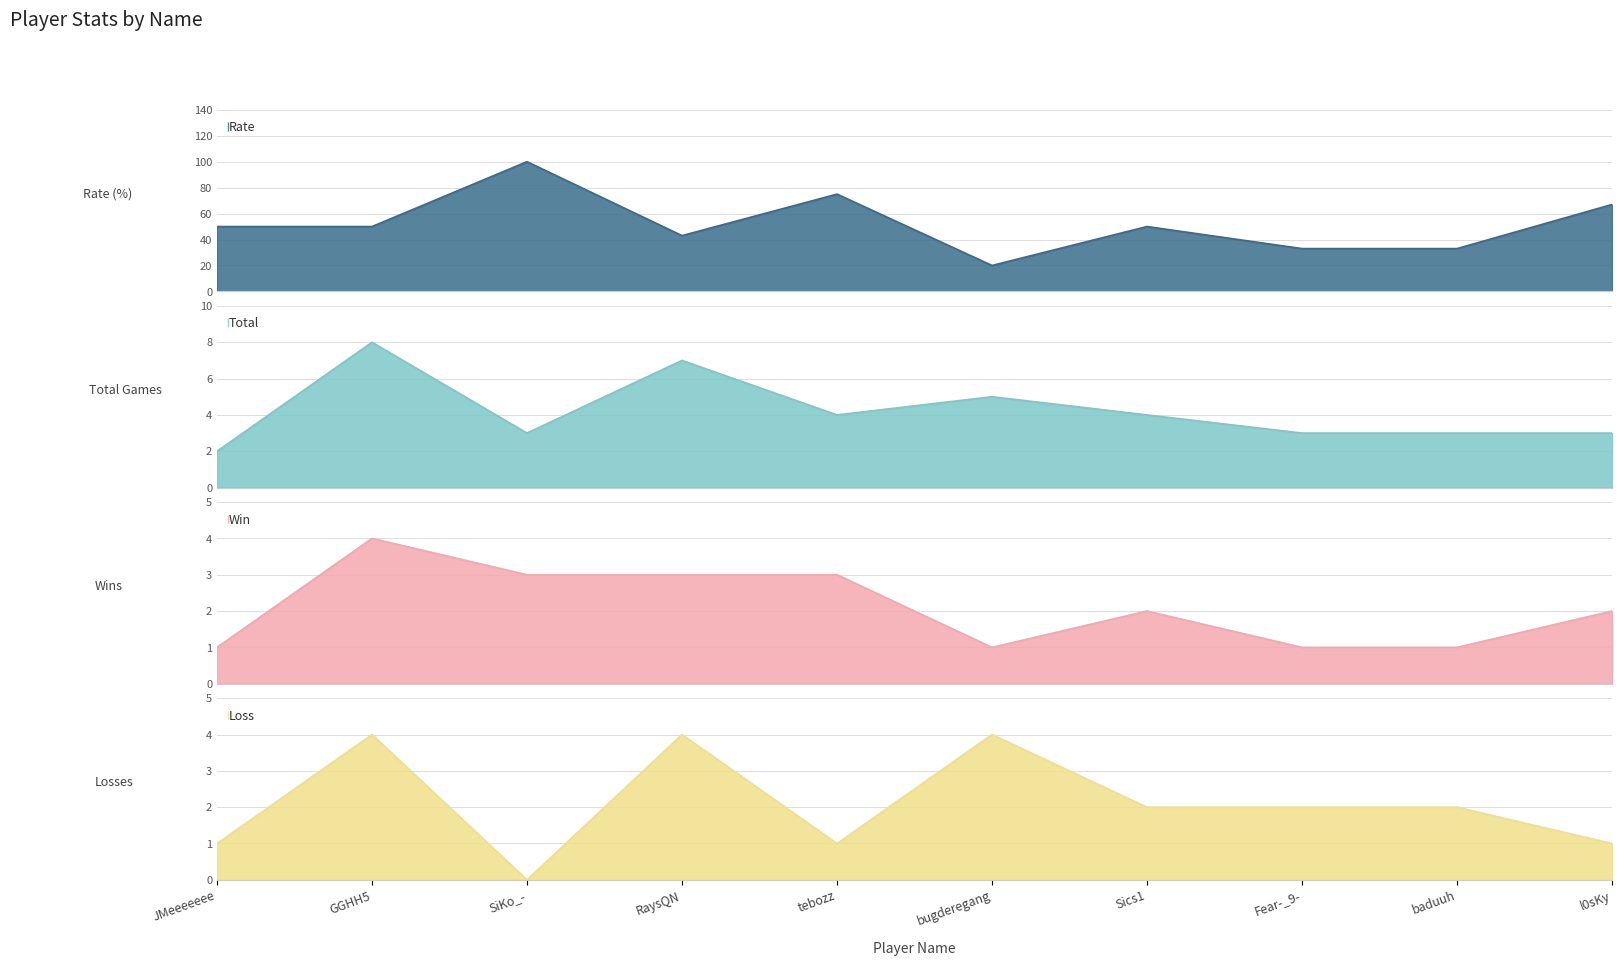

Reading right to left, what are all the values shown in this chart?

Rate: 67	33	33	50	20	75	43	100	50	50
Total: 3	3	3	4	5	4	7	3	8	2
Win: 2	1	1	2	1	3	3	3	4	1
Loss: 1	2	2	2	4	1	4	0	4	1